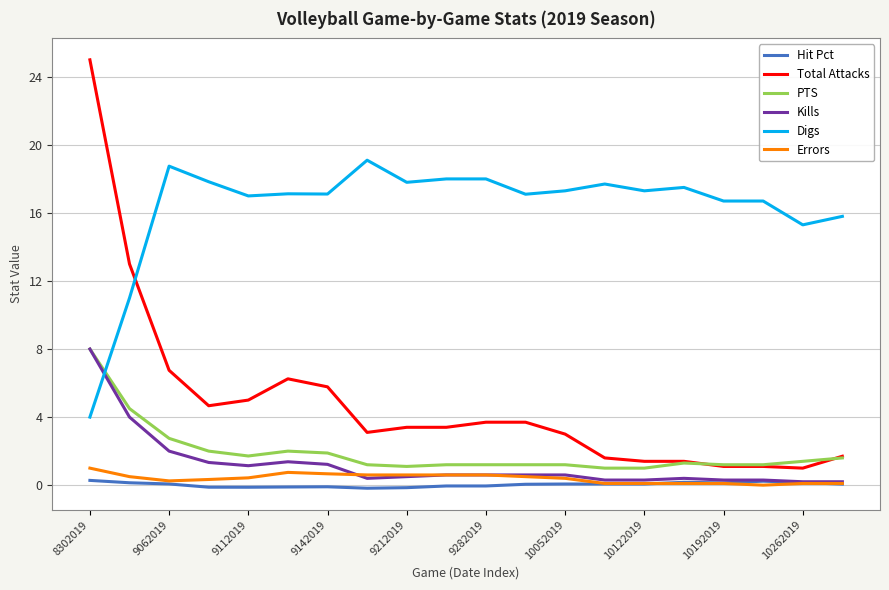

What is the maximum value for Digs?

19.1